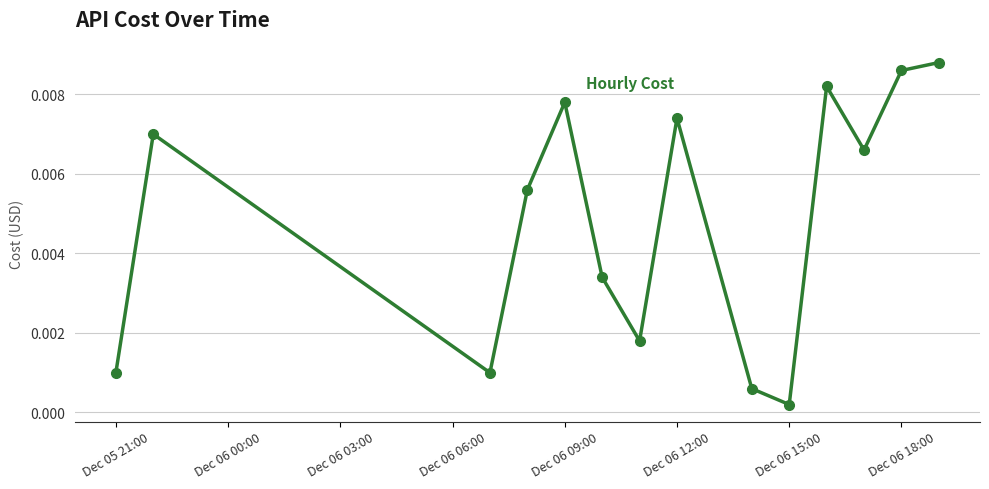

Count the number of data series in this chart.

1